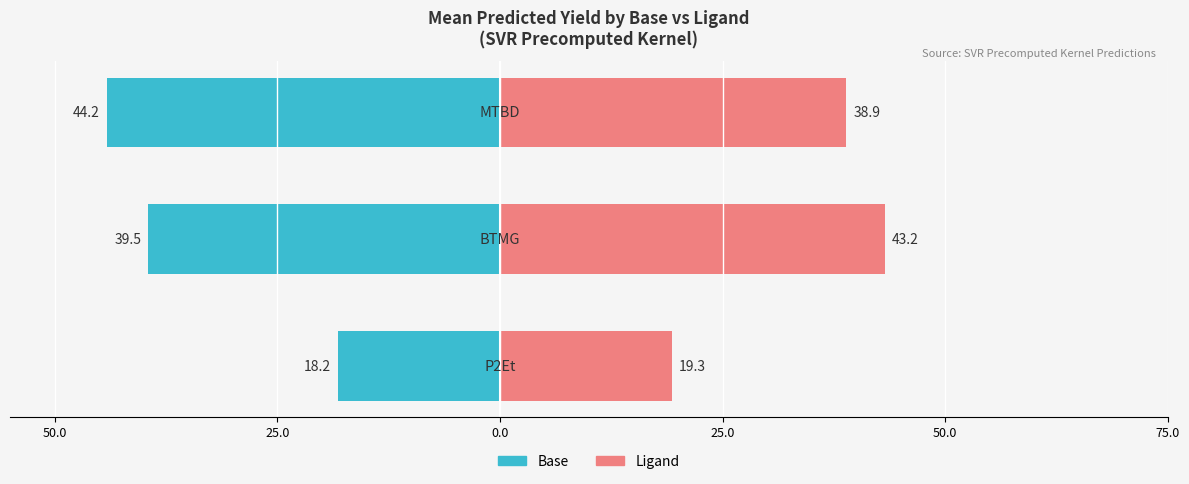

Reading left to right, list all the values displayed in this chart.

Base (P2Et / BTMG / MTBD): 50.0=-18.2	25.0=-39.5	0.0=-44.2
Ligand (XPhos / t-BuXPhos / t-BuBrettPhos): 50.0=19.3	25.0=43.2	0.0=38.9